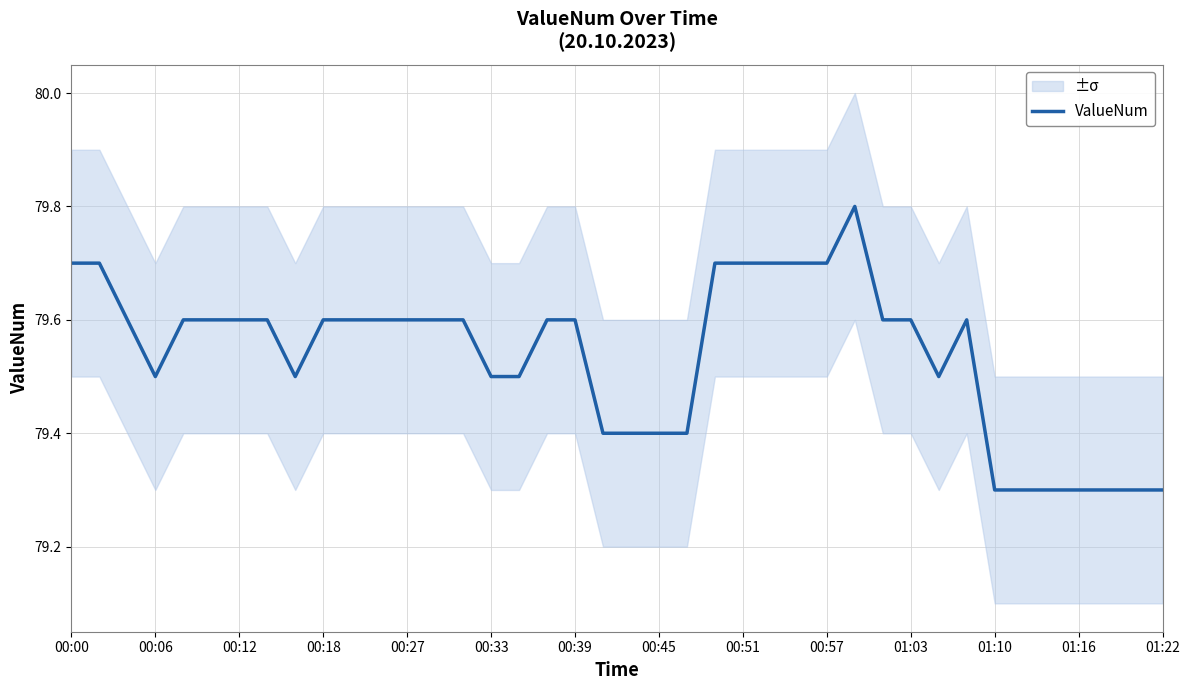

What is the difference between the second highest and minimum values?

0.4